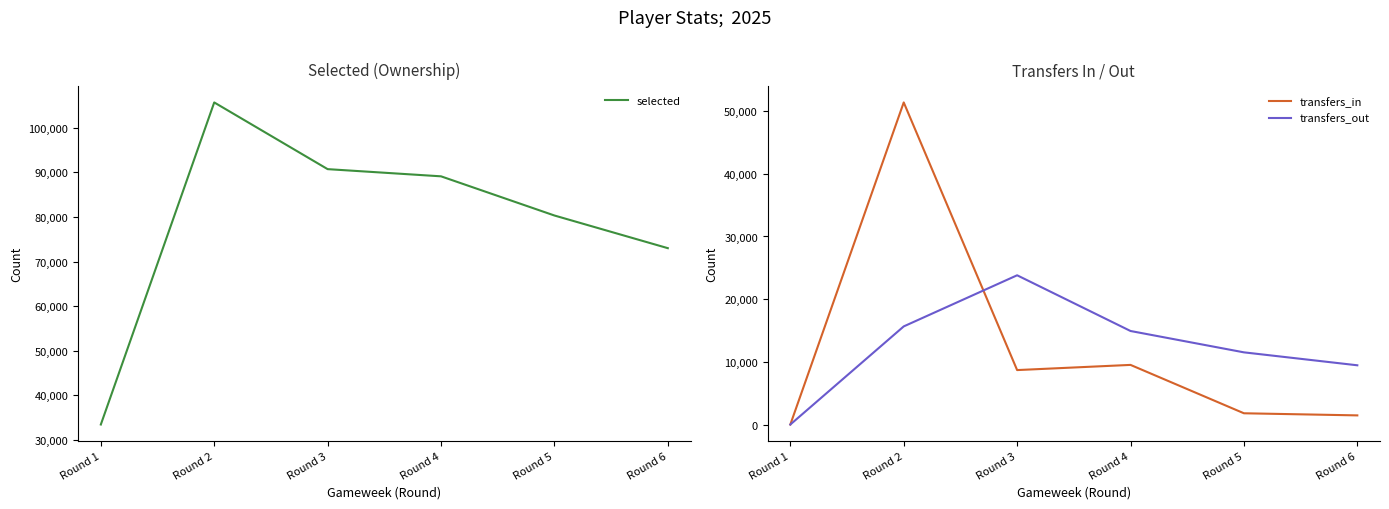

Reading right to left, extract all data points from this chart.

selected: Round 6=73003	Round 5=80334	Round 4=89126	Round 3=90739	Round 2=105709	Round 1=33426
transfers_in: Round 6=1457	Round 5=1794	Round 4=9512	Round 3=8686	Round 2=51388	Round 1=0
transfers_out: Round 6=9450	Round 5=11515	Round 4=14922	Round 3=23811	Round 2=15654	Round 1=0